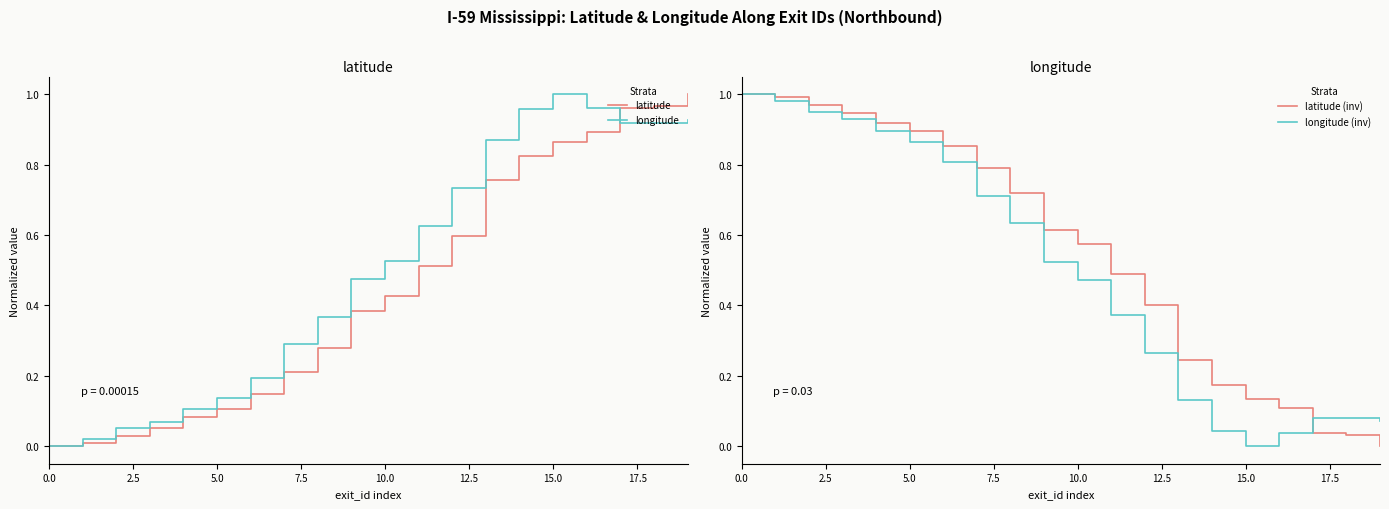

Rank the series by their maximum value, from lowest to highest.

latitude, longitude, latitude (inv), longitude (inv)